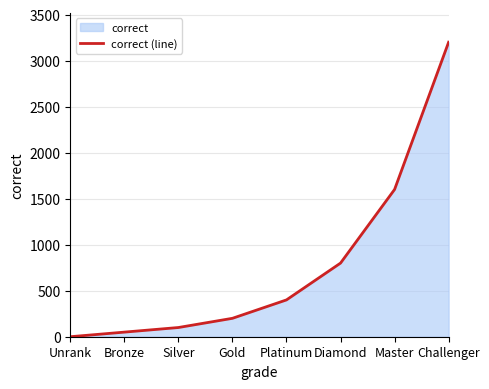

True or false: there are more than 0 points higher than both neighbors.

False